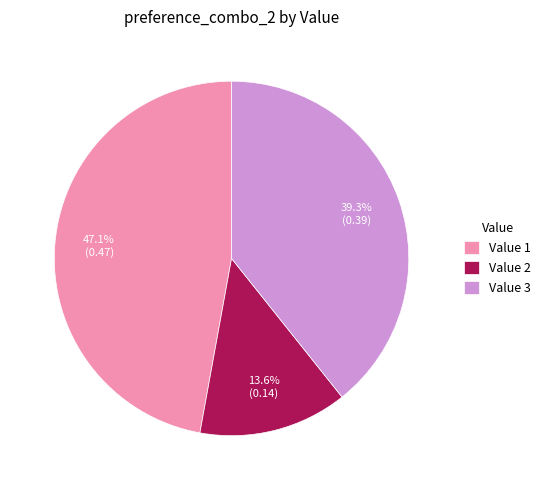

Count the number of slices in the pie.

3